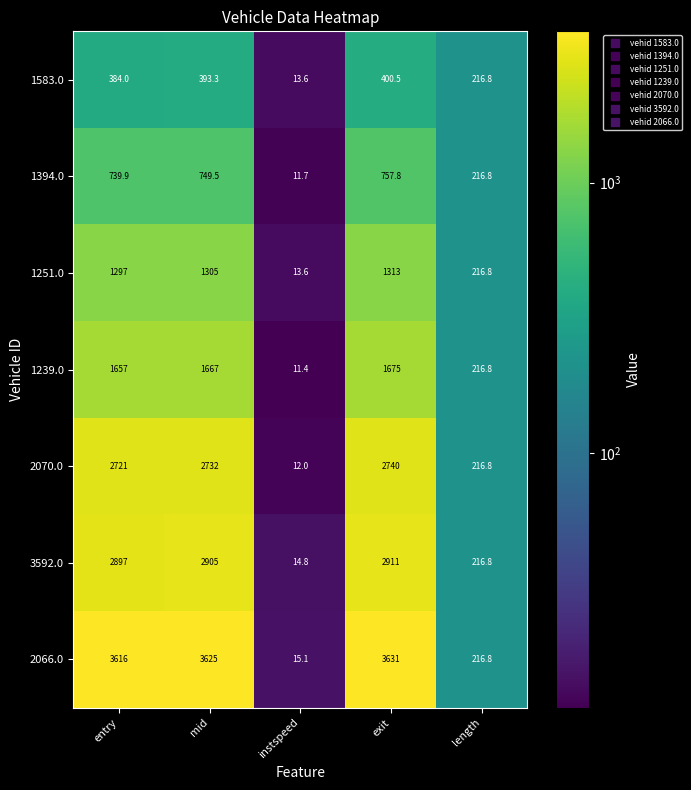

How many series are shown in this chart?

7